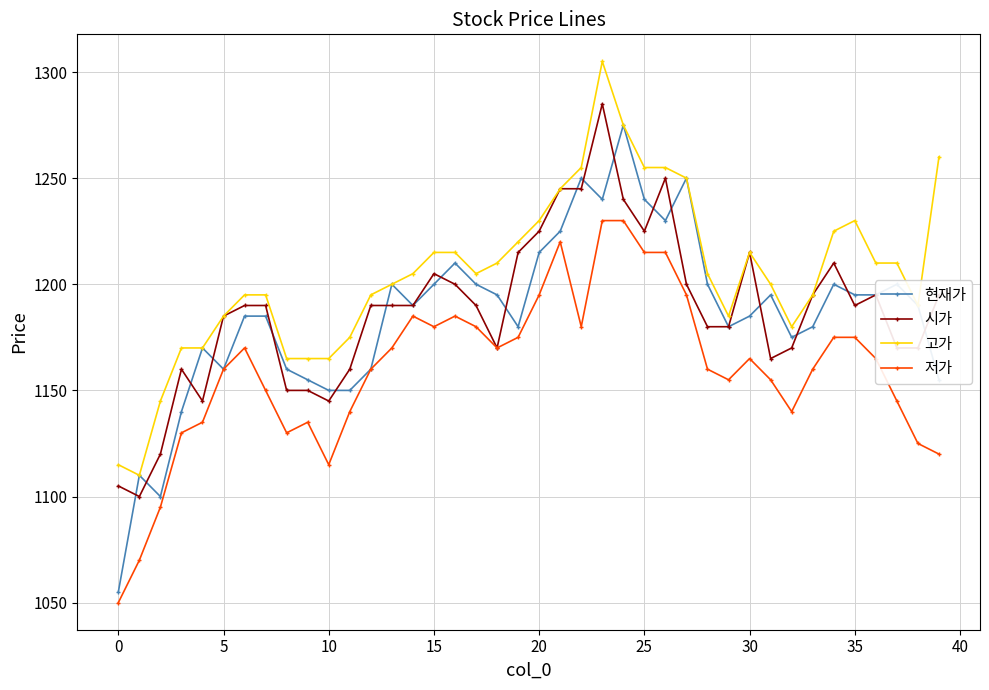

True or false: 저가 and 고가 intersect in this chart.

False